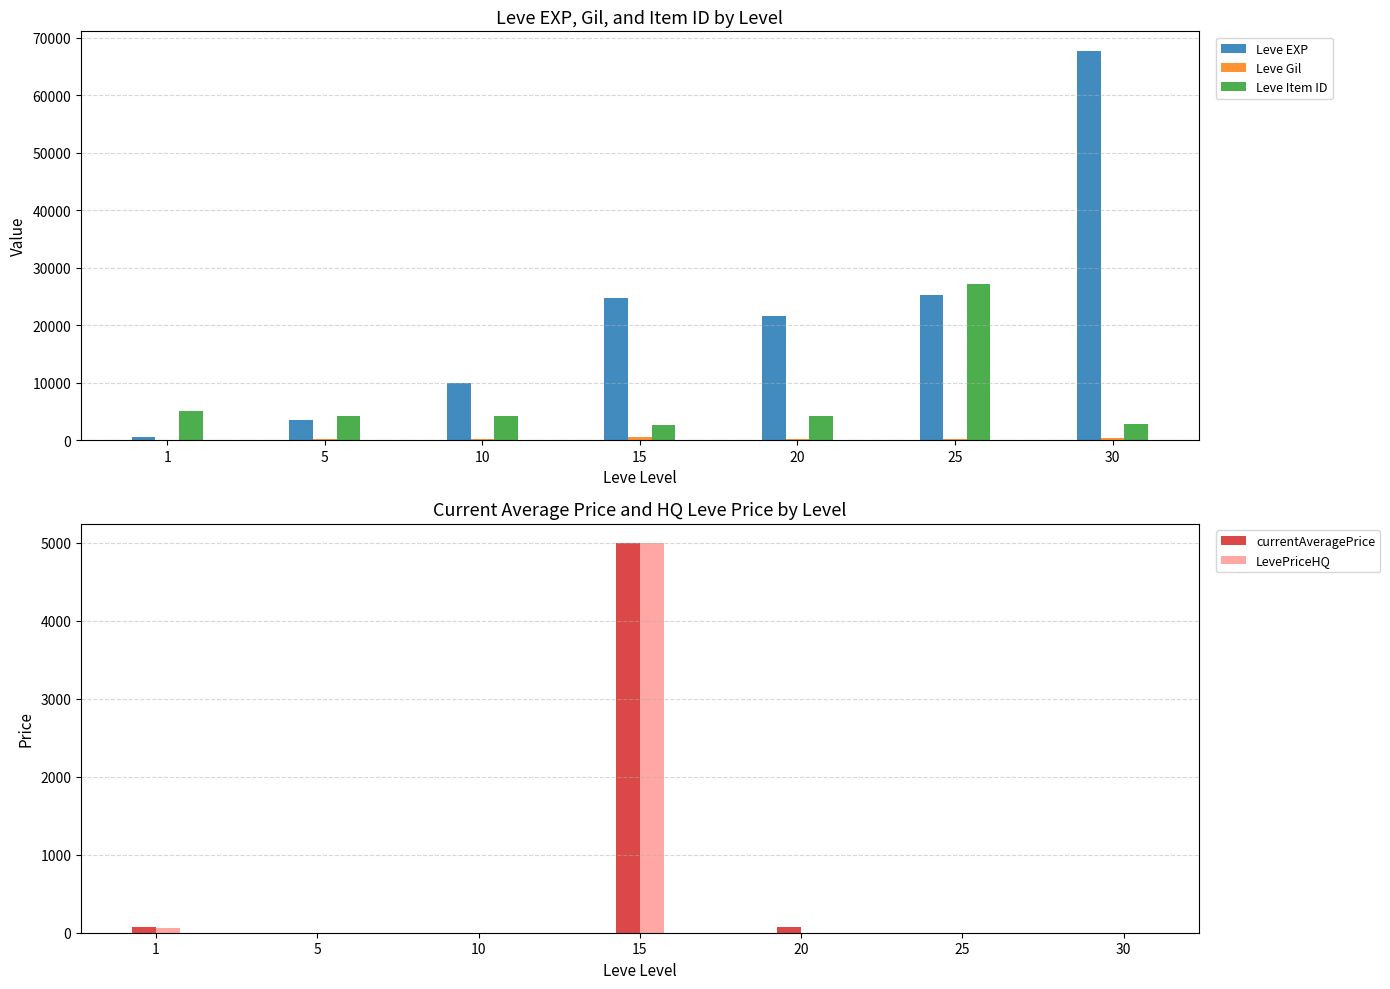

Which category has the highest value across all series?

30